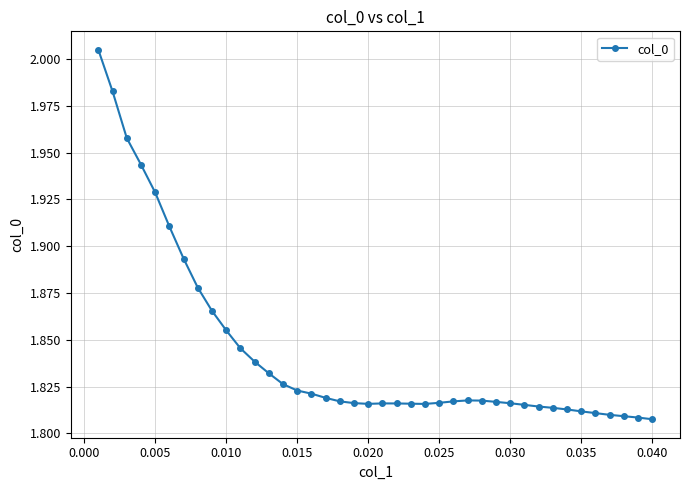

True or false: there are more than 0 points higher than both neighbors.

True